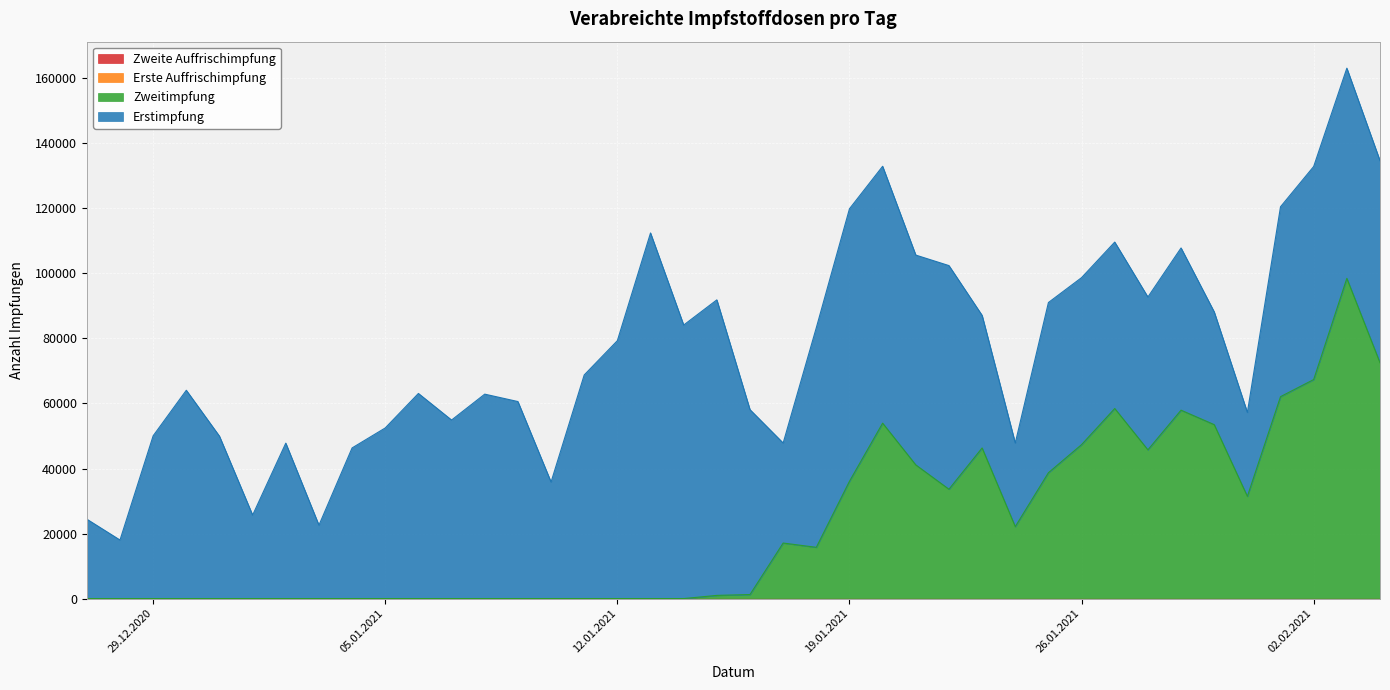

True or false: Erste Auffrischimpfung and Zweitimpfung cross at least once.

False